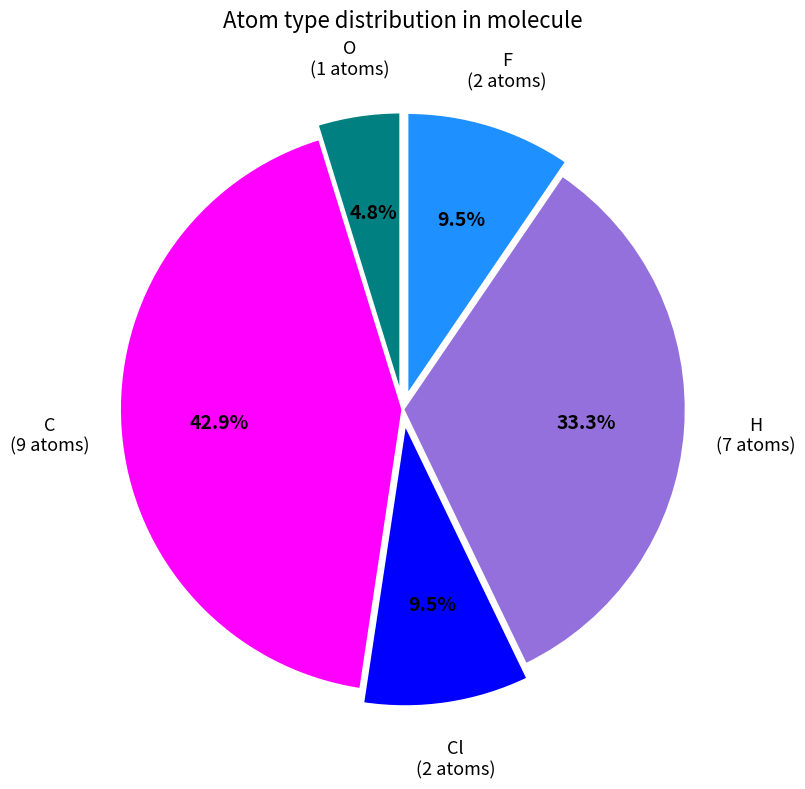

How much of the chart is everything except C?

57.1%